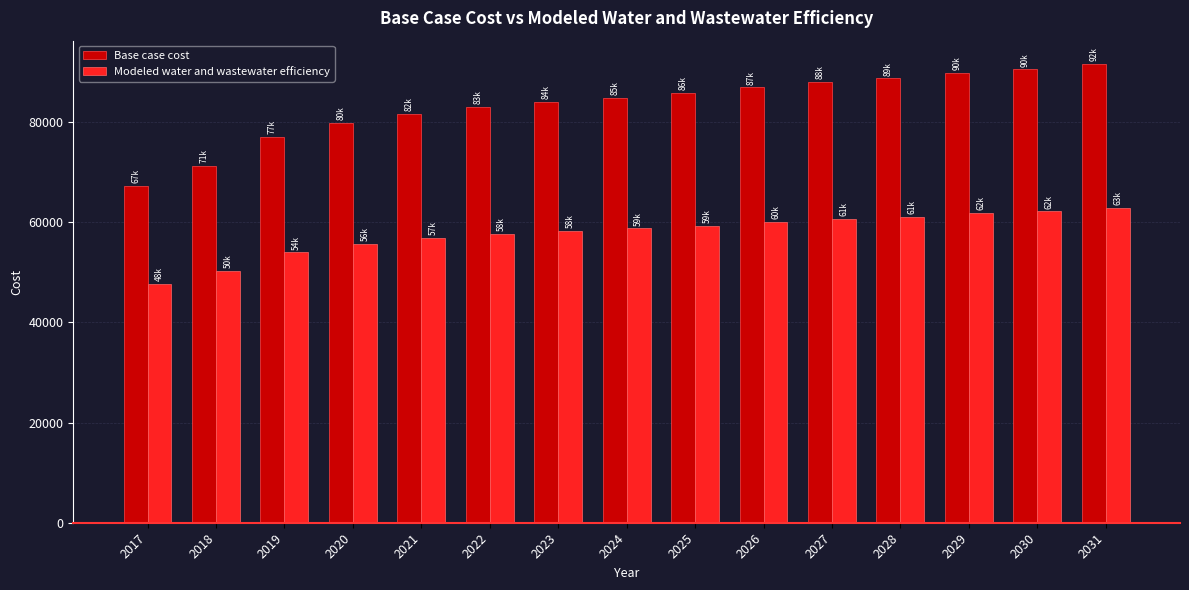

What is the average value of the Base case cost series?

83322.4